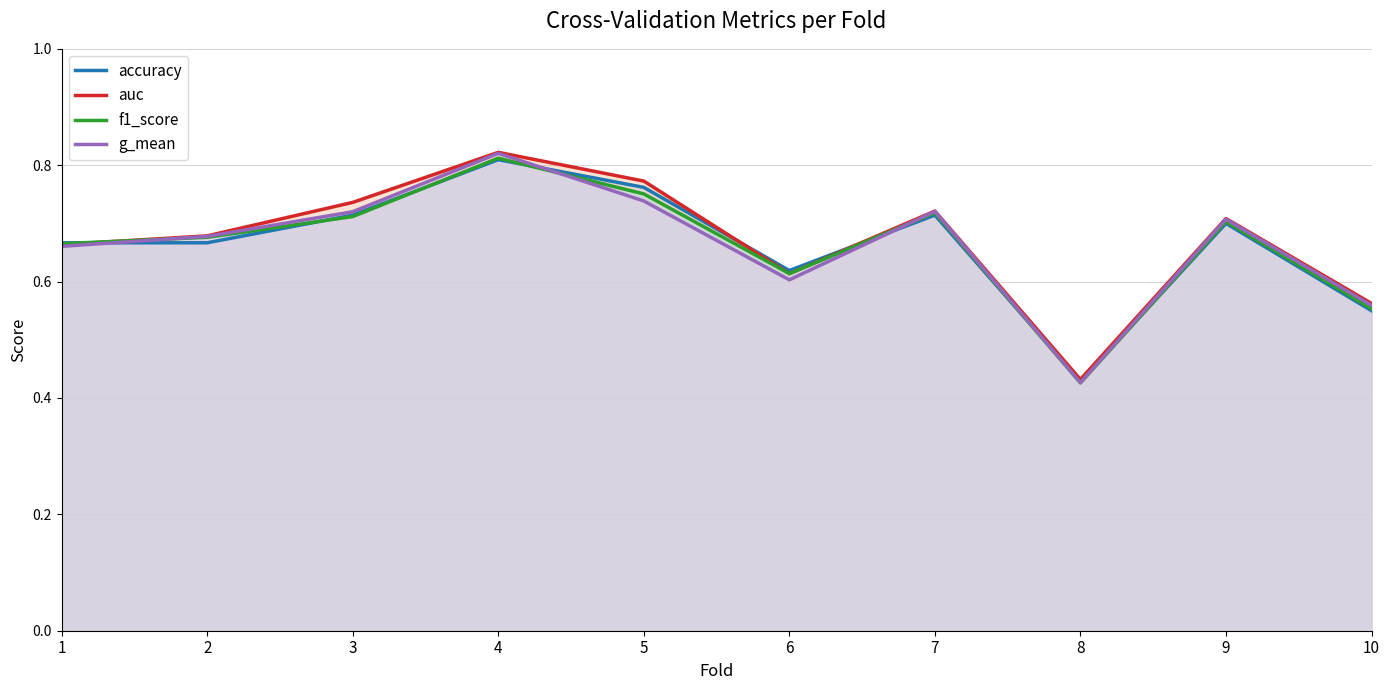

Does the chart have visible grid lines?

Yes